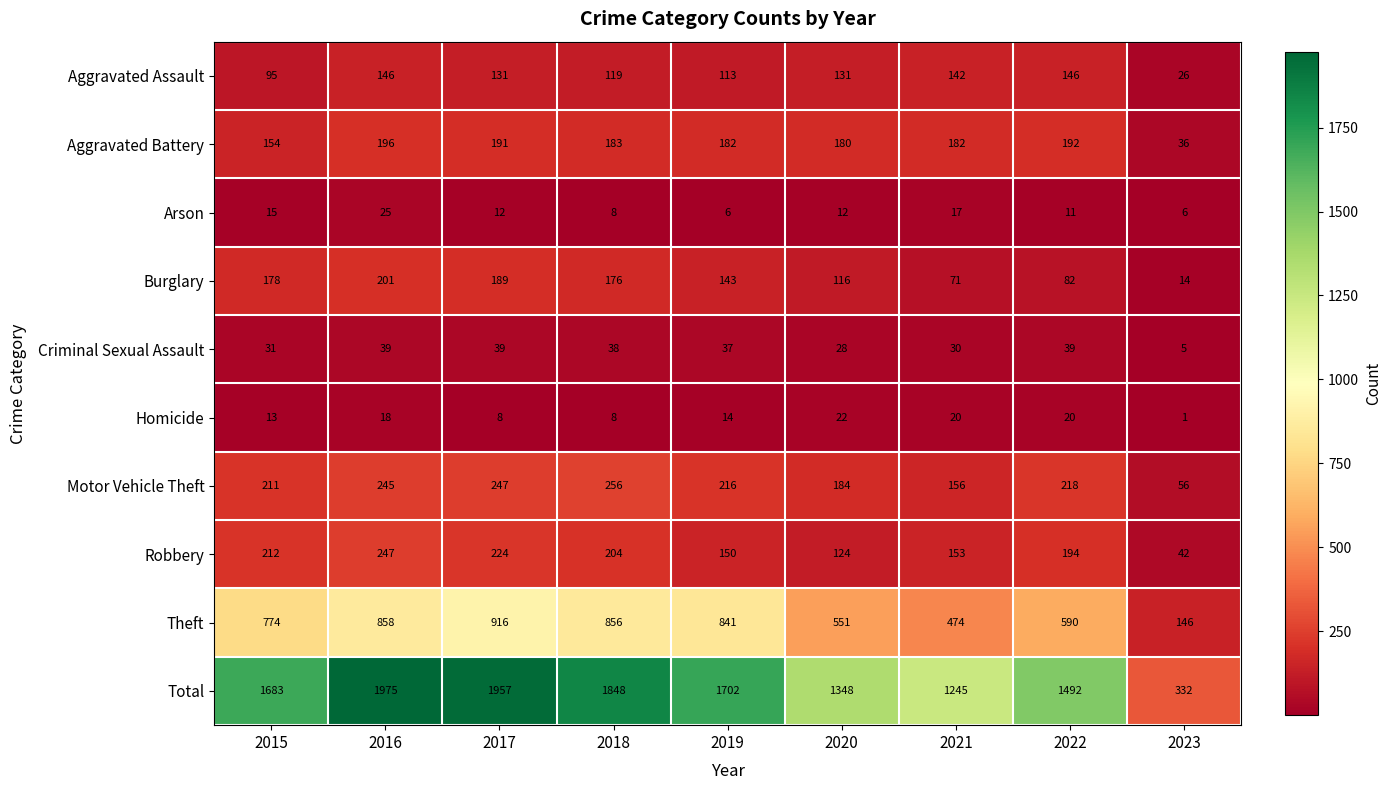

List the series in order of their peak value, highest first.

Total, Theft, Motor Vehicle Theft, Robbery, Burglary, Aggravated Battery, Aggravated Assault, Criminal Sexual Assault, Arson, Homicide